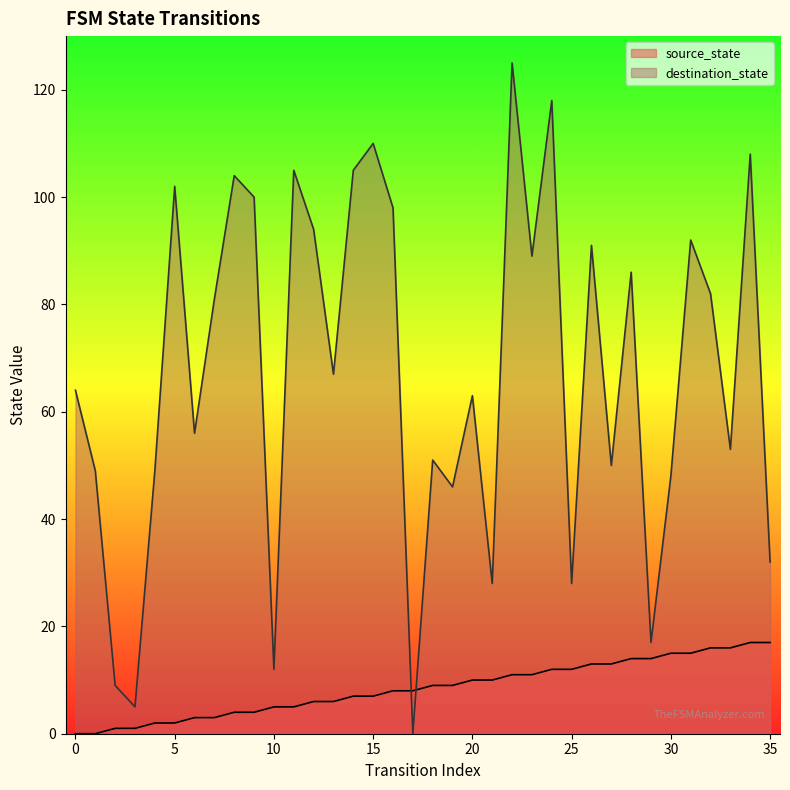

Reading right to left, transcribe all the data shown in this chart.

source_state: 35=17	34=17	33=16	32=16	31=15	30=15	29=14	28=14	27=13	26=13	25=12	24=12	23=11	22=11	21=10	20=10	19=9	18=9	17=8	16=8	15=7	14=7	13=6	12=6	11=5	10=5	9=4	8=4	7=3	6=3	5=2	4=2	3=1	2=1	1=0	0=0
destination_state: 35=32	34=108	33=53	32=82	31=92	30=48	29=17	28=86	27=50	26=91	25=28	24=118	23=89	22=125	21=28	20=63	19=46	18=51	17=0	16=98	15=110	14=105	13=67	12=94	11=105	10=12	9=100	8=104	7=81	6=56	5=102	4=49	3=5	2=9	1=49	0=64